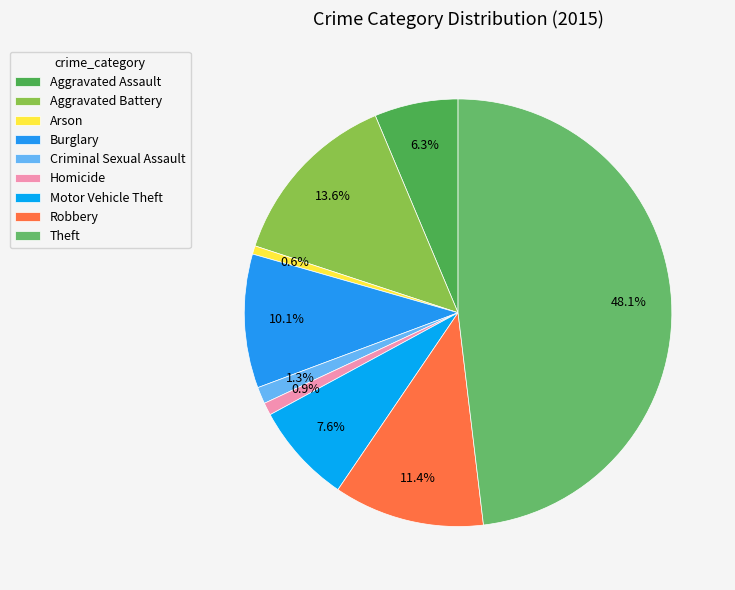

How many segments does this pie chart have?

9